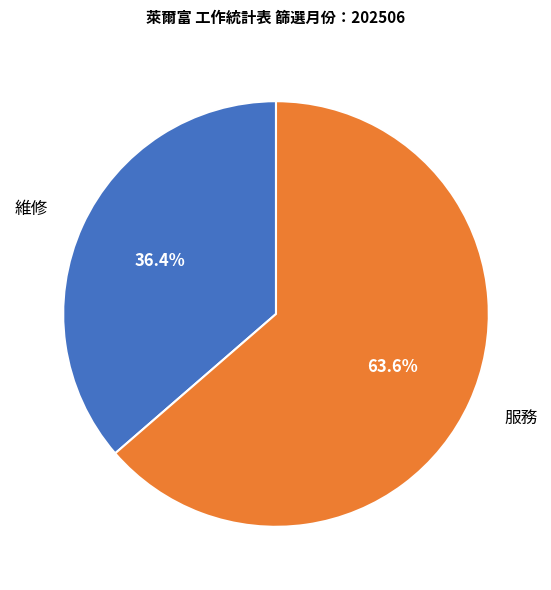

How many segments does this pie chart have?

2